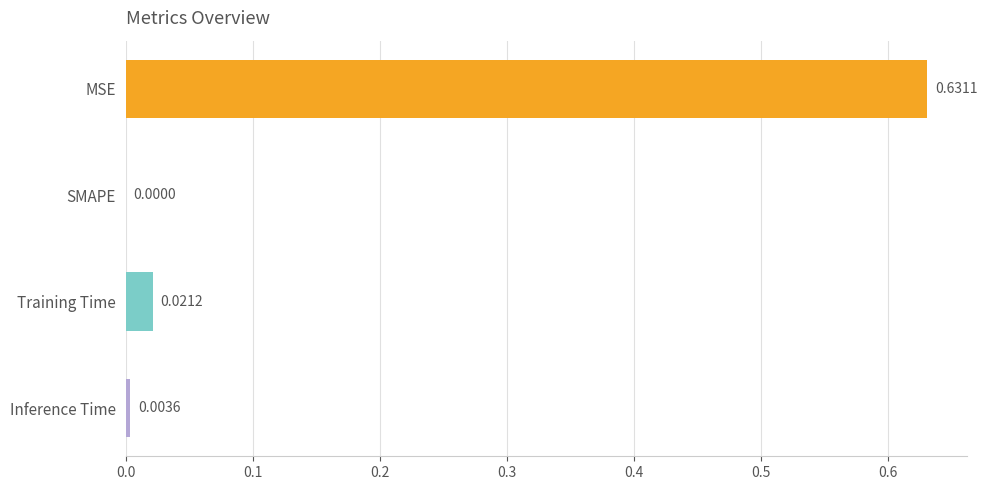

Are the bars horizontal?

Yes